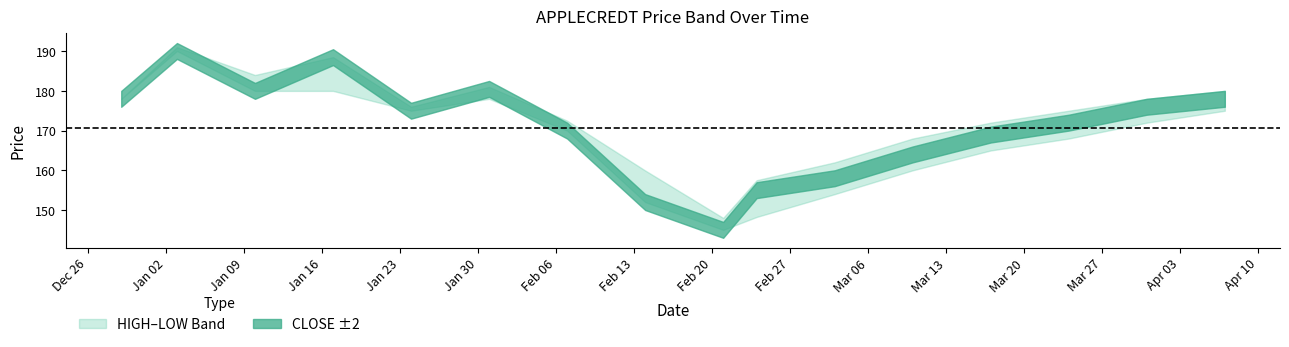

At which label does HIGH first exceed 176?

1994-12-29